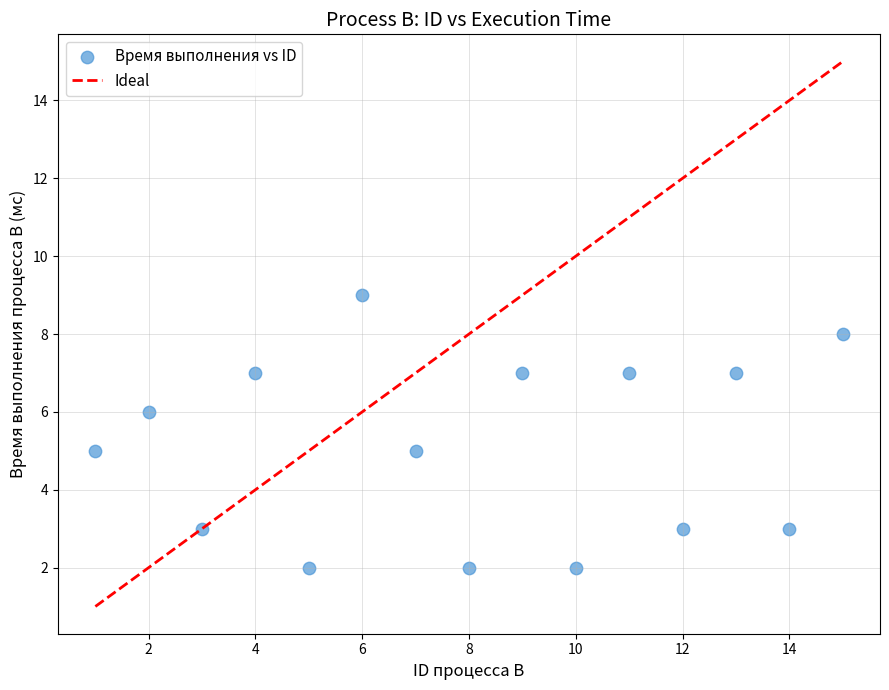

What is the range of Y values (max minus min)?

7